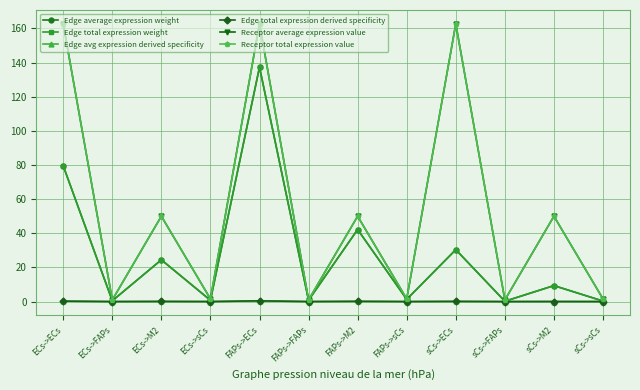

What value does the Receptor average expression value series have at ECs->sCs?

1.5